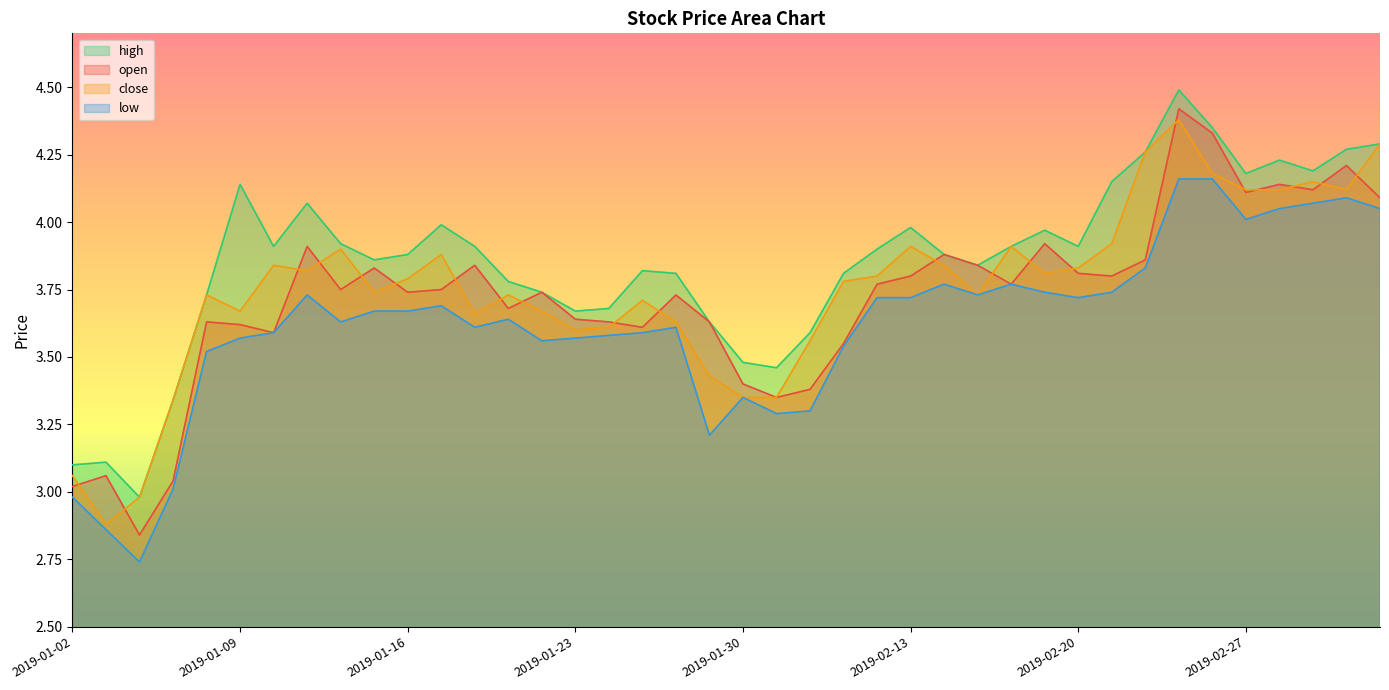

What are all the series names shown in the legend?

high, open, close, low